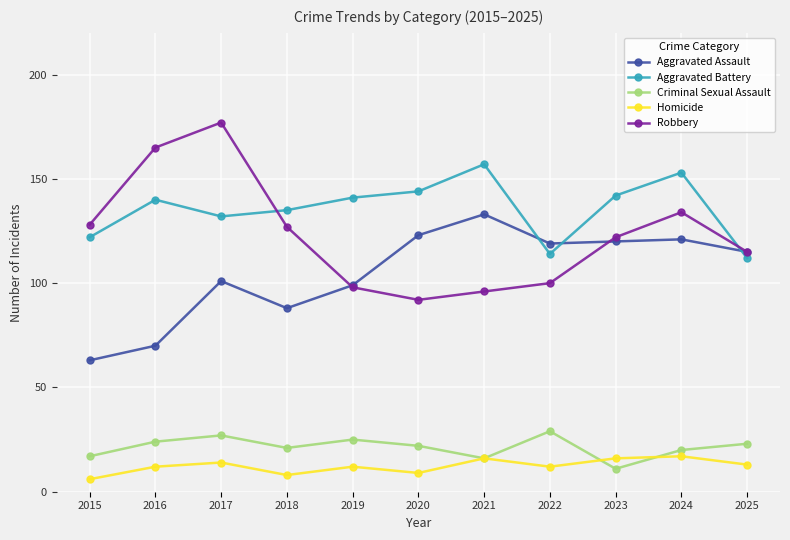

What is the difference between the maximum and minimum values in the Homicide series?

11